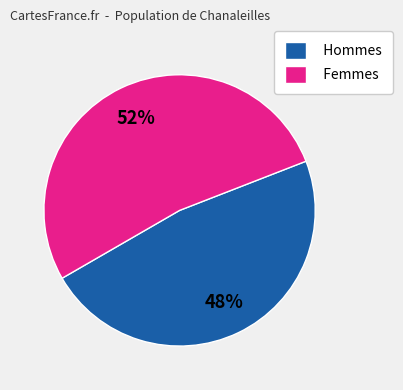

Does any single category account for the majority?

Yes